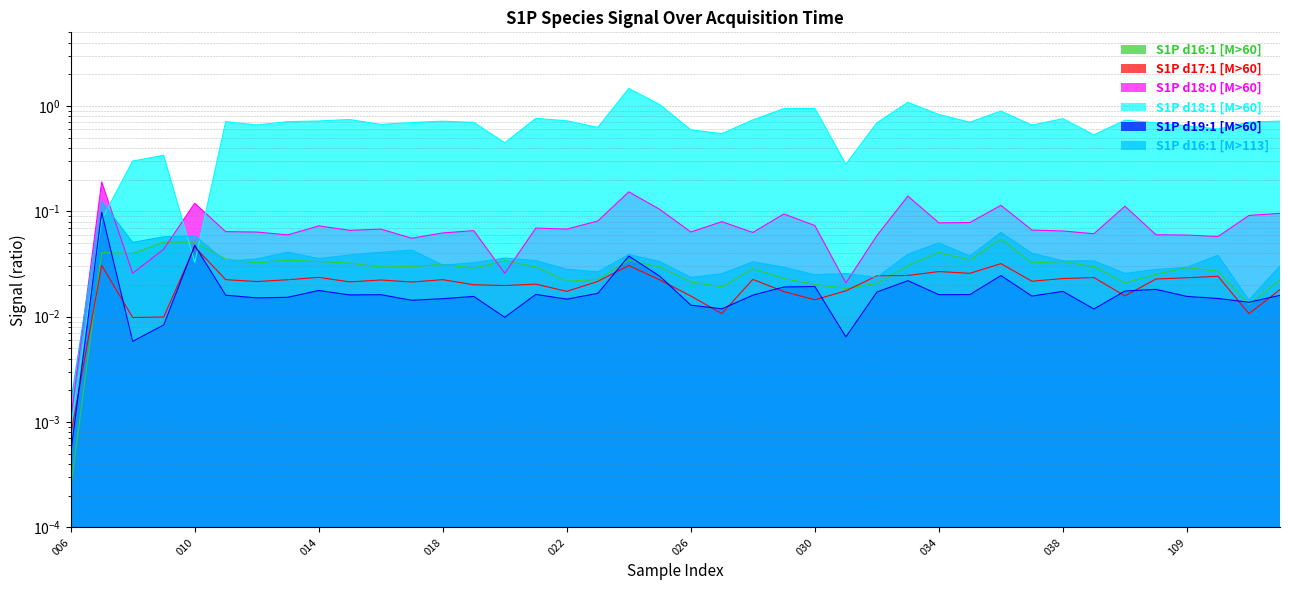

Reading right to left, list all the values displayed in this chart.

S1P d16:1 [M>60]: 0.0	0.0	0.0	0.0	0.0	0.0	0.0	0.0	0.0	0.1	0.0	0.0	0.0	0.0	0.0	0.0	0.0	0.0	0.0	0.0	0.0	0.0	0.0	0.0	0.0	0.0	0.0	0.0	0.0	0.0	0.0	0.0	0.0	0.0	0.0	0.1	0.1	0.0	0.0	0.0
S1P d17:1 [M>60]: 0.0	0.0	0.0	0.0	0.0	0.0	0.0	0.0	0.0	0.0	0.0	0.0	0.0	0.0	0.0	0.0	0.0	0.0	0.0	0.0	0.0	0.0	0.0	0.0	0.0	0.0	0.0	0.0	0.0	0.0	0.0	0.0	0.0	0.0	0.0	0.0	0.0	0.0	0.0	0.0
S1P d18:0 [M>60]: 0.1	0.1	0.1	0.1	0.1	0.1	0.1	0.1	0.1	0.1	0.1	0.1	0.1	0.1	0.0	0.1	0.1	0.1	0.1	0.1	0.1	0.2	0.1	0.1	0.1	0.0	0.1	0.1	0.1	0.1	0.1	0.1	0.1	0.1	0.1	0.1	0.0	0.0	0.2	0.0
S1P d18:1 [M>60]: 0.7	0.7	0.6	0.6	0.7	0.7	0.5	0.8	0.7	0.9	0.7	0.8	1.1	0.7	0.3	0.9	0.9	0.7	0.5	0.6	1.0	1.5	0.6	0.7	0.8	0.4	0.7	0.7	0.7	0.7	0.7	0.7	0.7	0.7	0.7	0.0	0.3	0.3	0.1	0.0
S1P d19:1 [M>60]: 0.0	0.0	0.0	0.0	0.0	0.0	0.0	0.0	0.0	0.0	0.0	0.0	0.0	0.0	0.0	0.0	0.0	0.0	0.0	0.0	0.0	0.0	0.0	0.0	0.0	0.0	0.0	0.0	0.0	0.0	0.0	0.0	0.0	0.0	0.0	0.0	0.0	0.0	0.1	0.0
S1P d16:1 [M>113]: 0.0	0.0	0.0	0.0	0.0	0.0	0.0	0.0	0.0	0.1	0.0	0.1	0.0	0.0	0.0	0.0	0.0	0.0	0.0	0.0	0.0	0.0	0.0	0.0	0.0	0.0	0.0	0.0	0.0	0.0	0.0	0.0	0.0	0.0	0.0	0.1	0.1	0.1	0.1	0.0